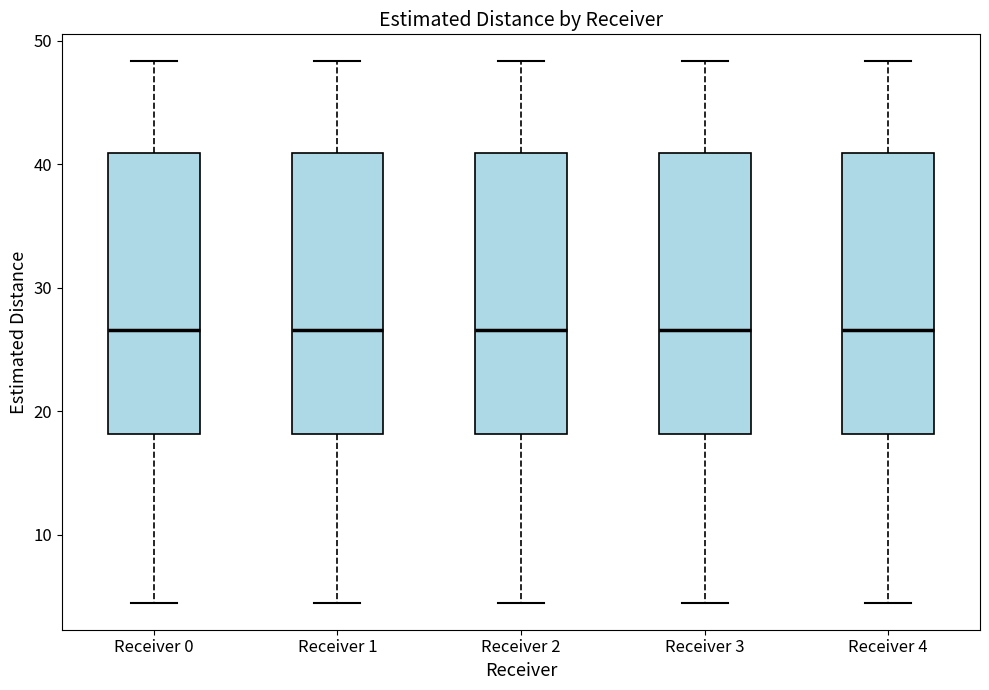

Reading left to right, transcribe this box plot: for each box, give where its median line is, the range the box spans, and where its two whiskers end, as read against the y-axis. The values are not printed on the chart, so give them approximately, as read against the axis.

Receiver 0: median 27, box 18 to 41, whiskers 4 to 48
Receiver 1: median 27, box 18 to 41, whiskers 4 to 48
Receiver 2: median 27, box 18 to 41, whiskers 4 to 48
Receiver 3: median 27, box 18 to 41, whiskers 4 to 48
Receiver 4: median 27, box 18 to 41, whiskers 4 to 48